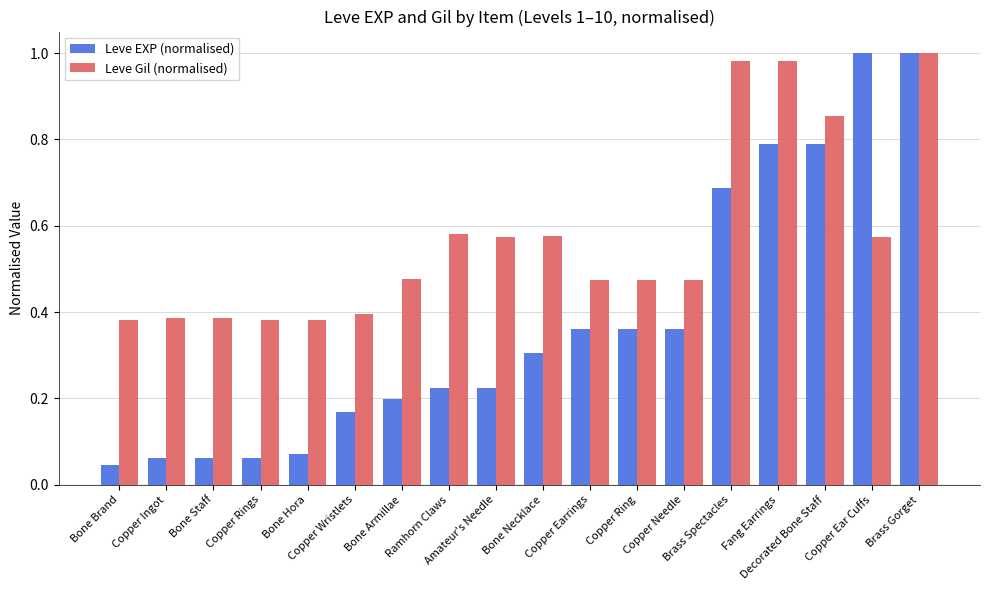

How many bars are there in total?

36